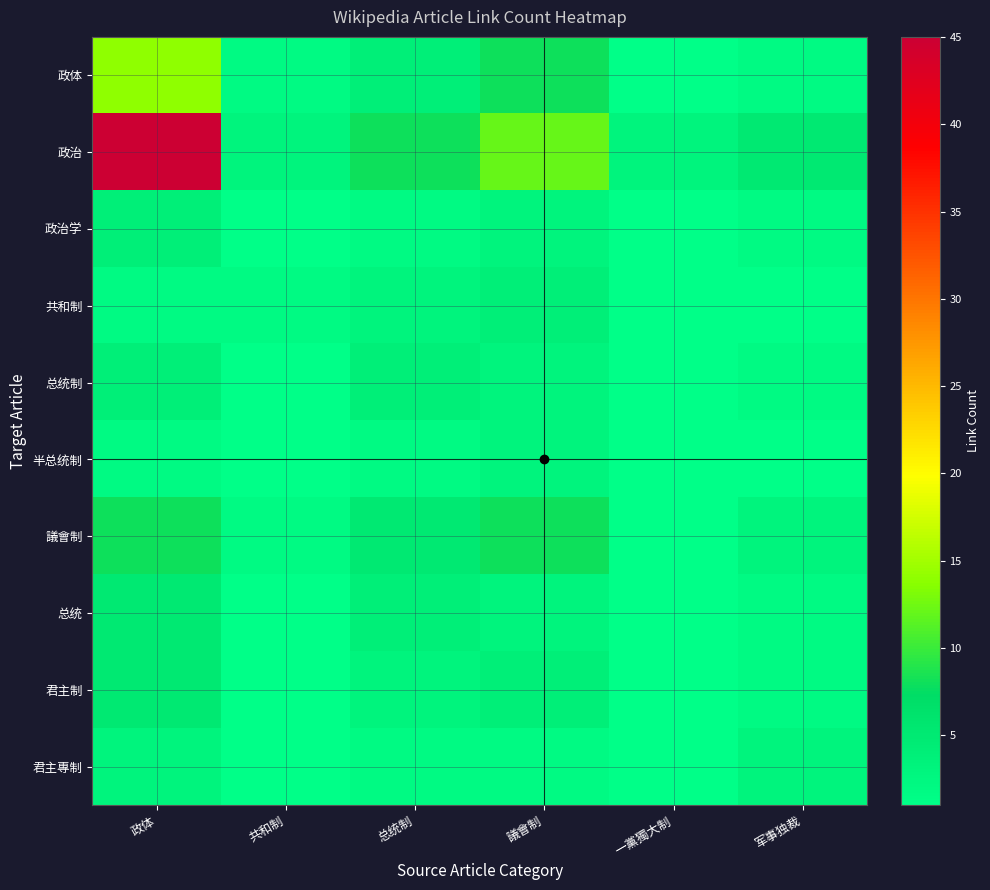

At which category does the chart reach its peak across all series?

政体